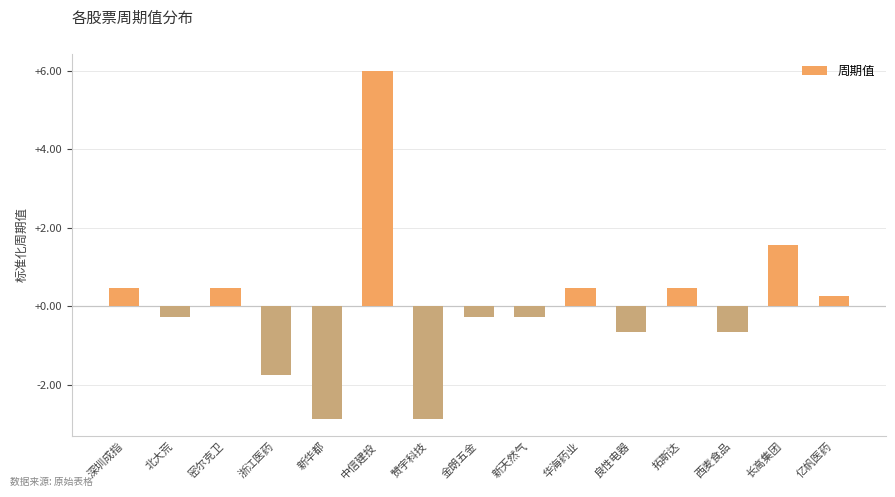

The chart shows a value of -1.0 at 浙江医药. True or false?

False